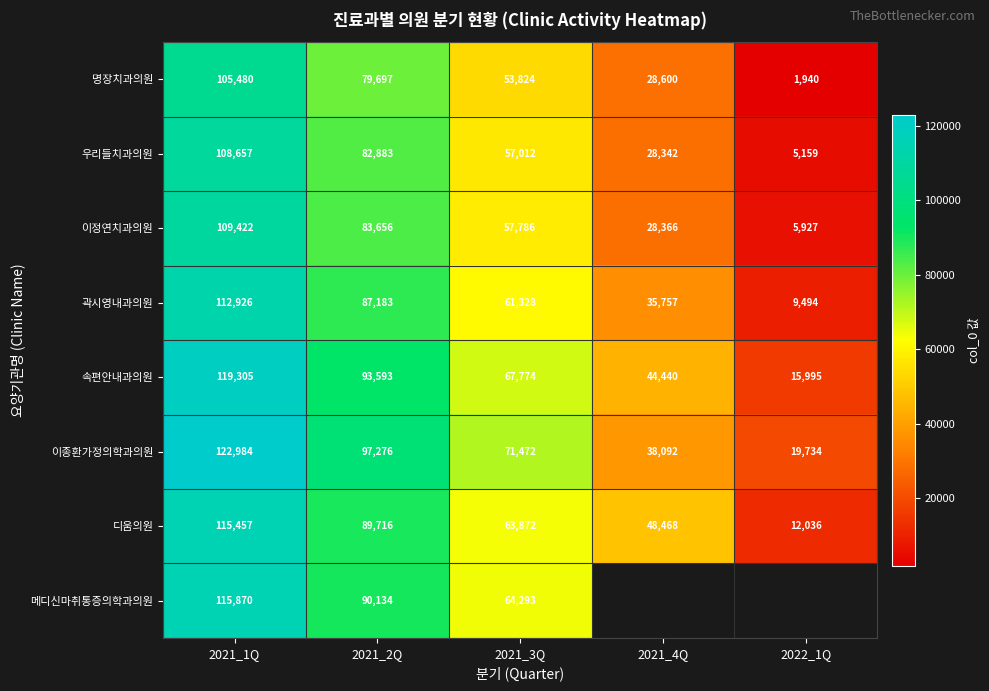

Is the value of 속편안내과의원 at 2022_1Q greater than the value of 이정연치과의원 at 2021_1Q?

No